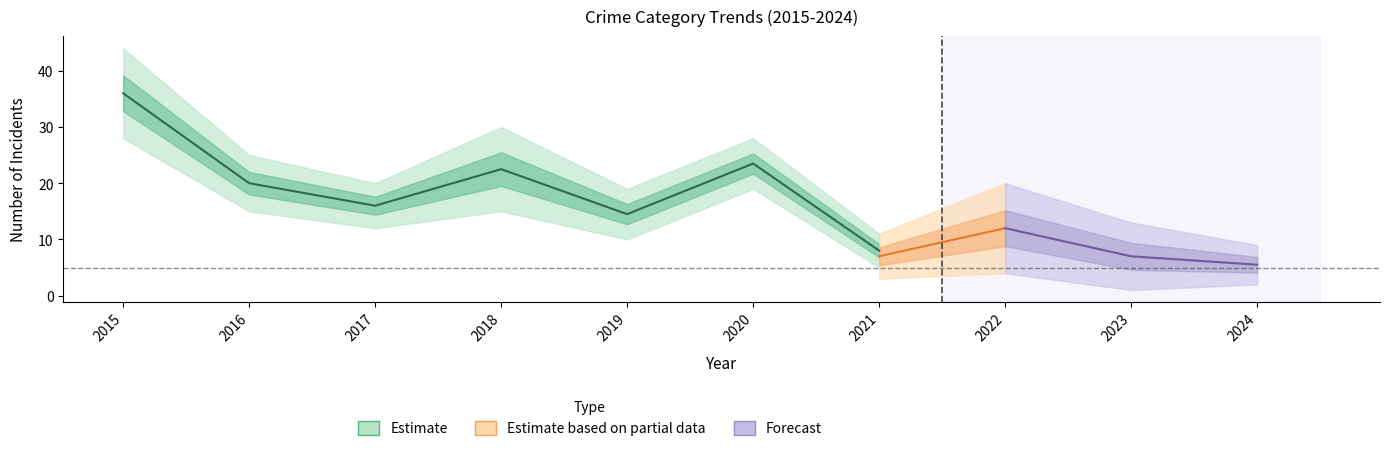

What is the greatest value displayed?

44